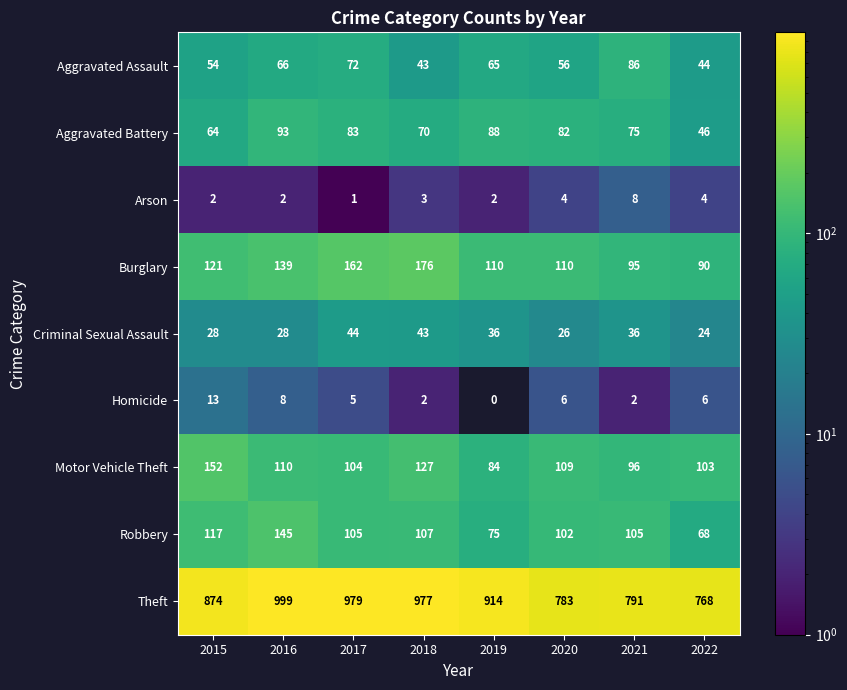

Is it true that Aggravated Assault equals 72 at 2017?

True